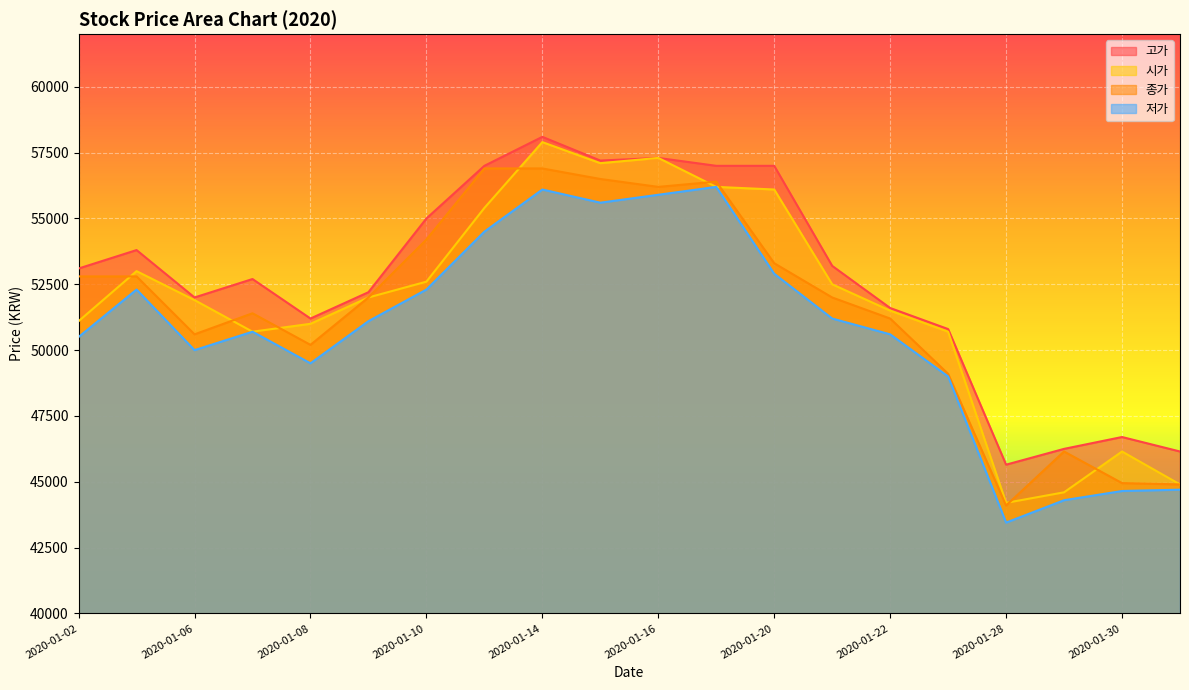

Which has a higher value, 2020-01-13 or 2020-01-29?

2020-01-13